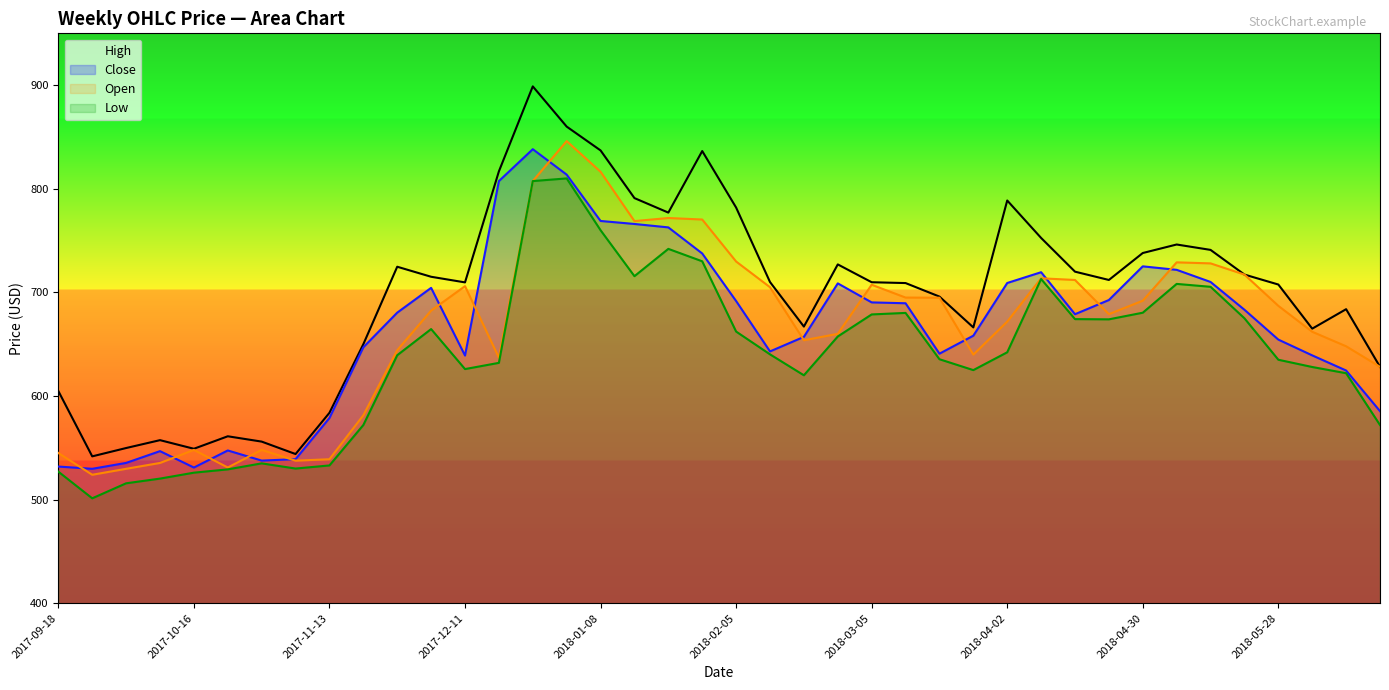

What is the difference between the Close values at 2017-10-02 and 2018-04-09?

184.0